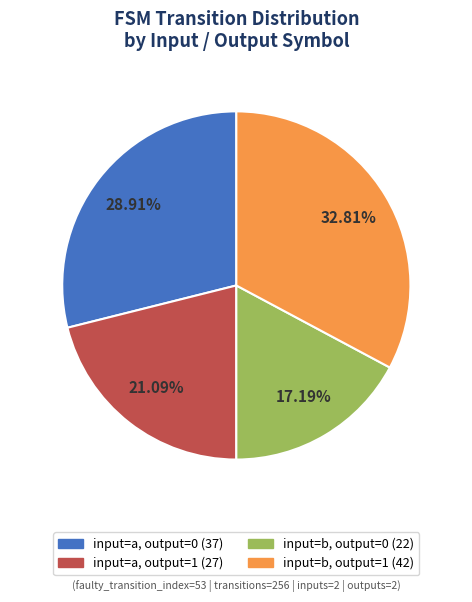

Is input=b, output=0 the majority of the pie?

No